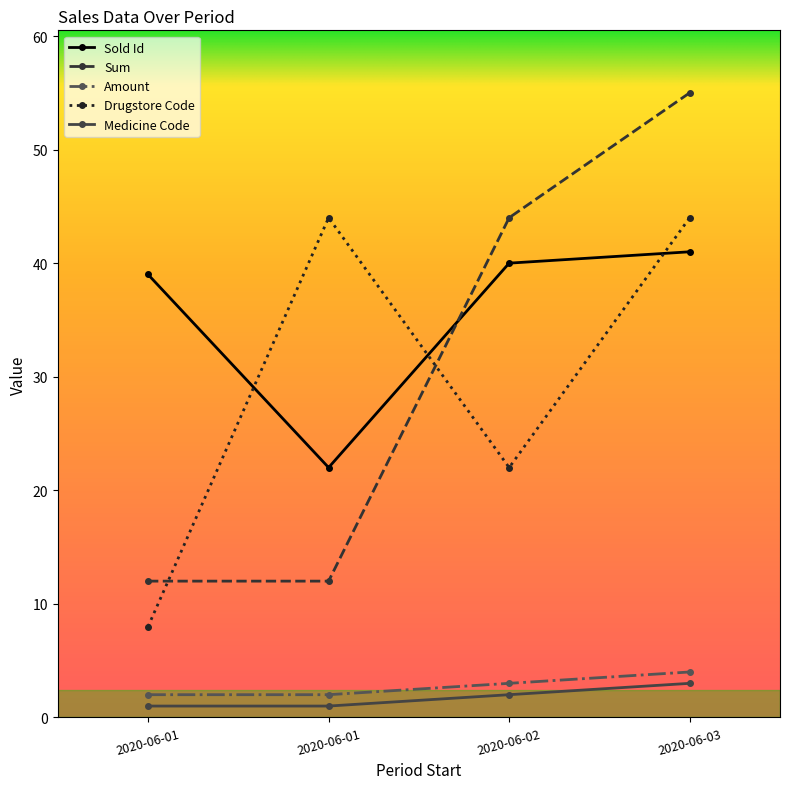

What is the value of the Sum point at the 3rd from the left?

44